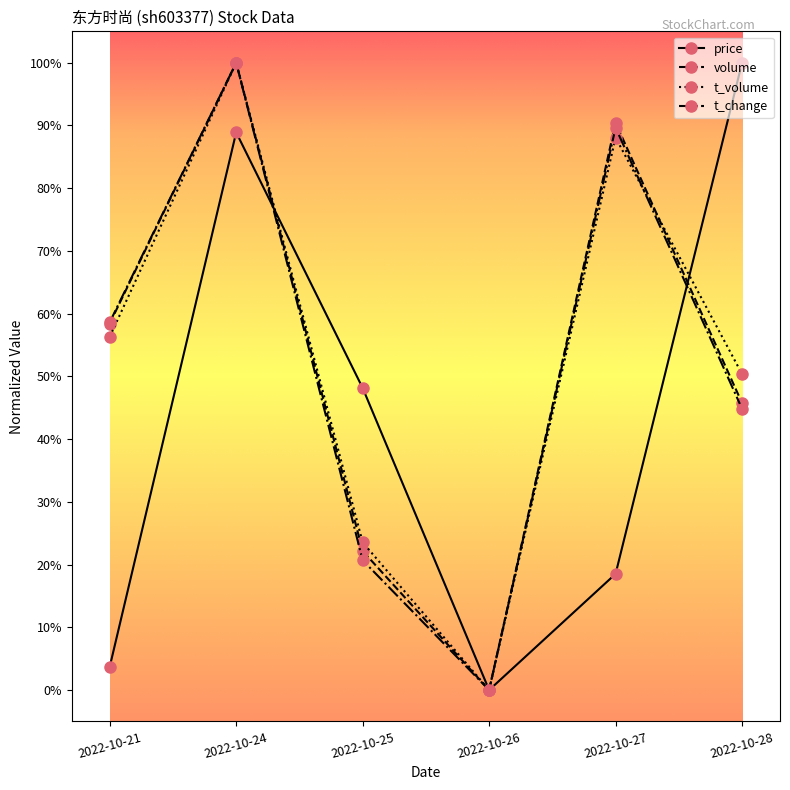

Which category has the lowest value in the volume series?

2022-10-26